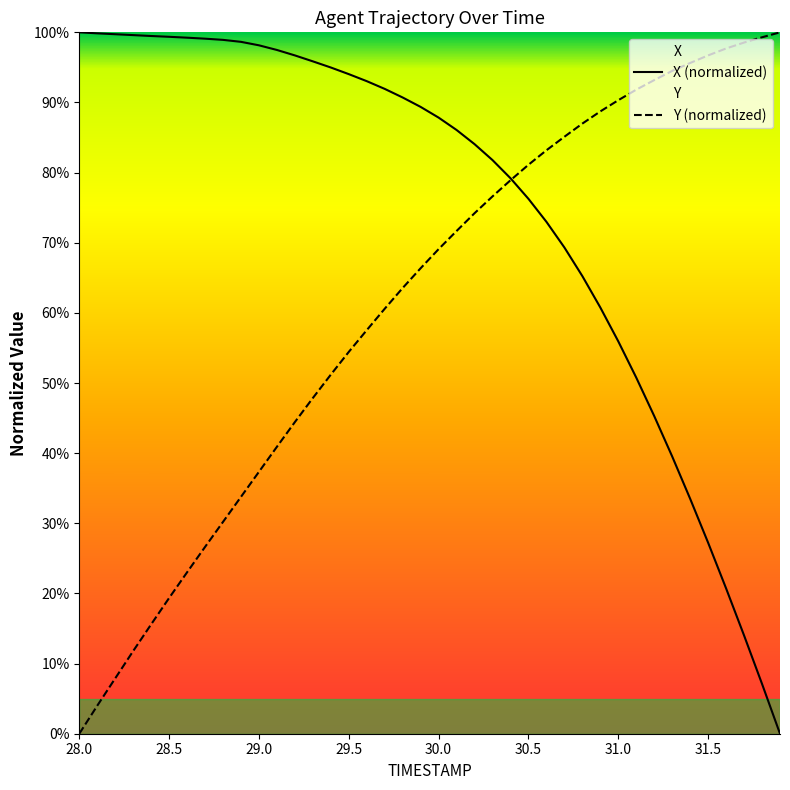

List the labels in order of Y value, smallest first.

28.0, 28.1, 28.2, 28.3, 28.4, 28.5, 28.6, 28.7, 28.8, 28.9, 29.0, 29.1, 29.2, 29.3, 29.4, 29.5, 29.6, 29.7, 29.8, 29.9, 30.0, 30.1, 30.2, 30.3, 30.4, 30.5, 30.6, 30.7, 30.8, 30.9, 31.0, 31.1, 31.2, 31.3, 31.4, 31.5, 31.6, 31.7, 31.8, 31.9